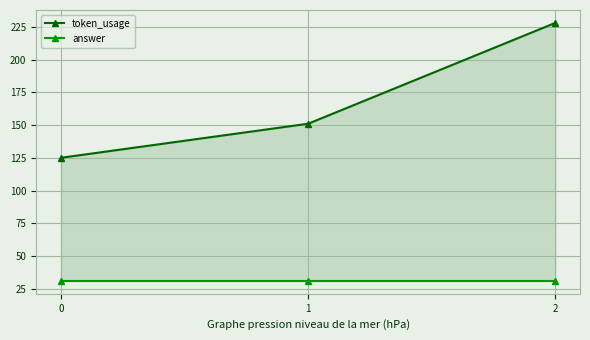

Read the answer value at 1.

31